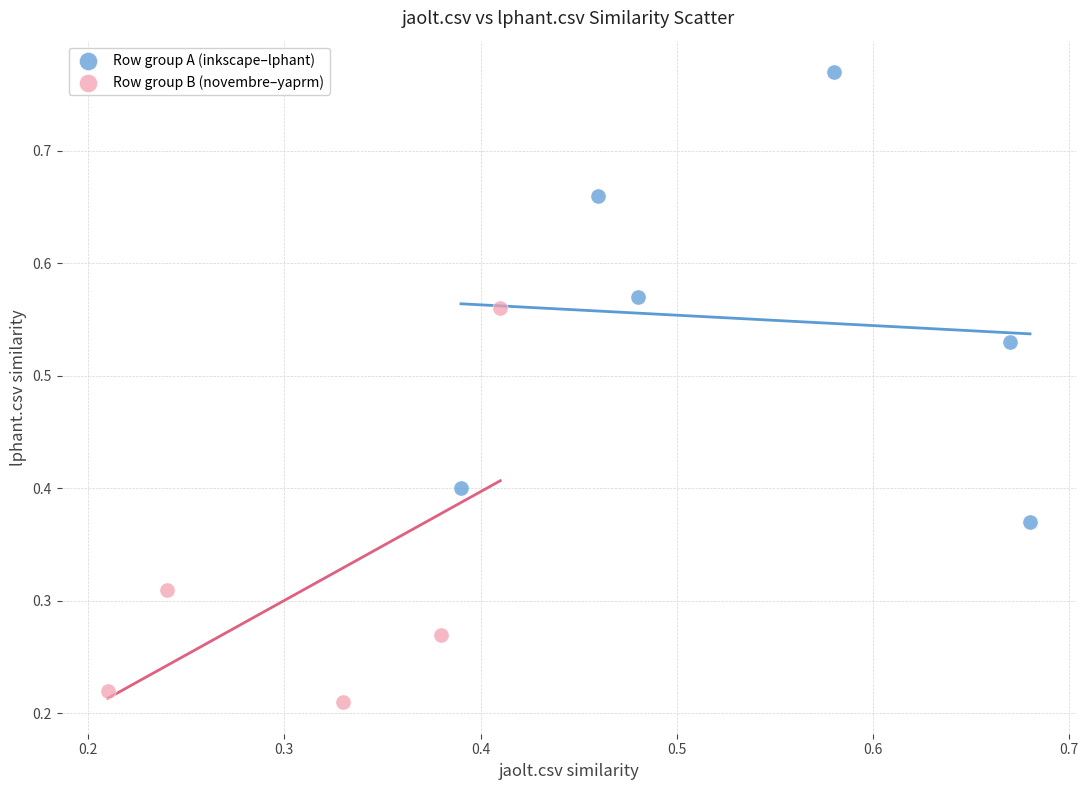

Which series contains the lowest Y value?

Row group B (novembre–yaprm)